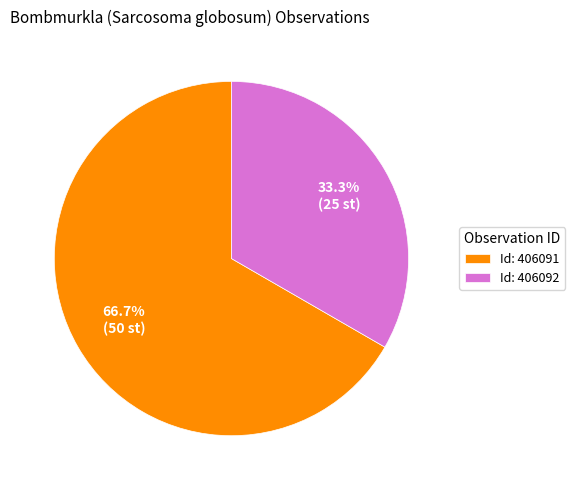

What is the ratio of the value at Id: 406092 to the value at Id: 406091?

0.5